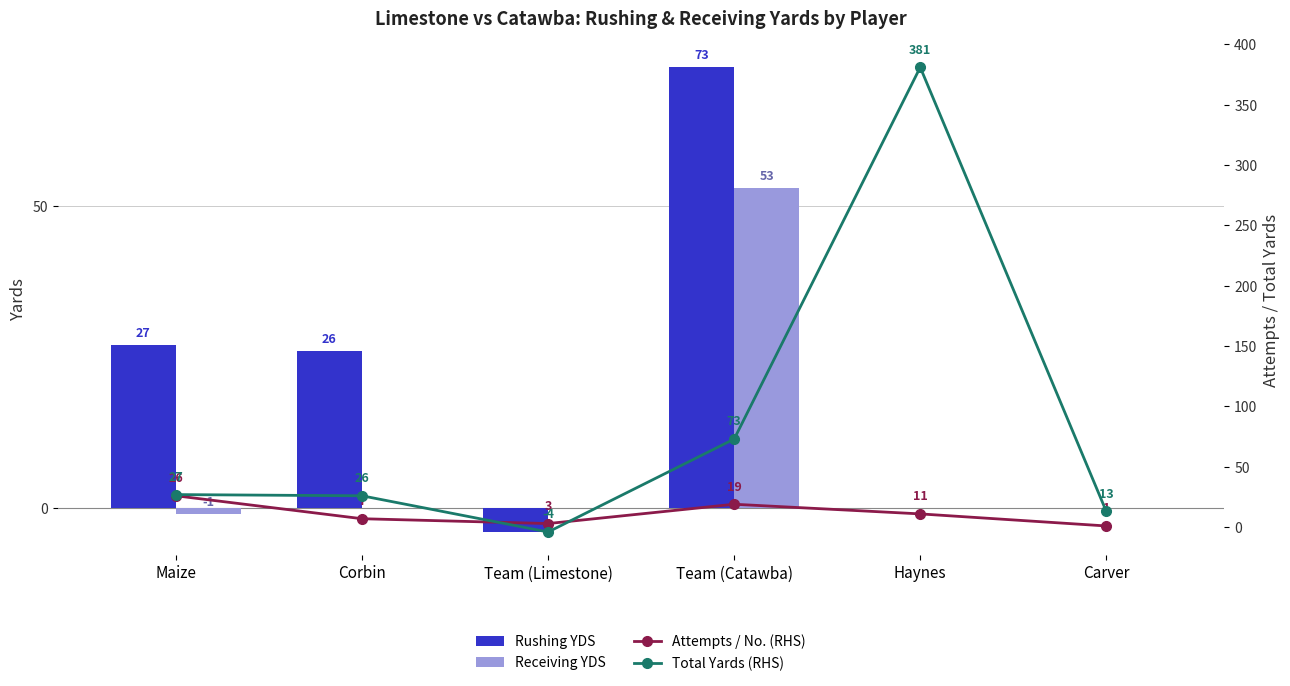

Are the bars grouped side by side (vs. stacked)?

Yes